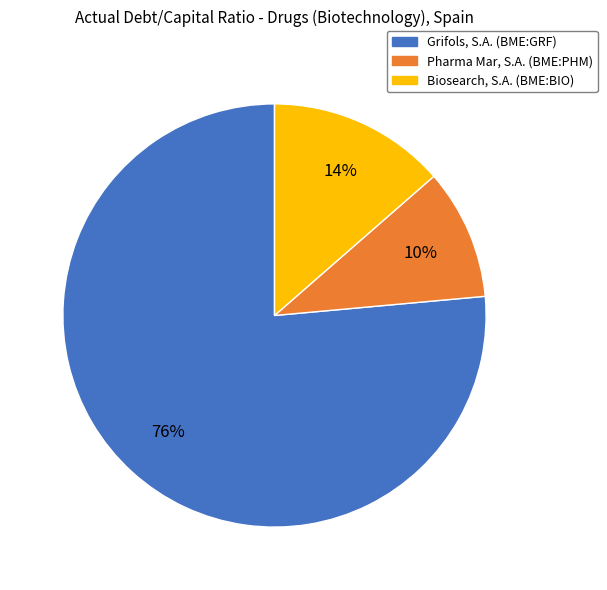

Is it true that Grifols, S.A. (BME:GRF) is 76% of the pie?

True